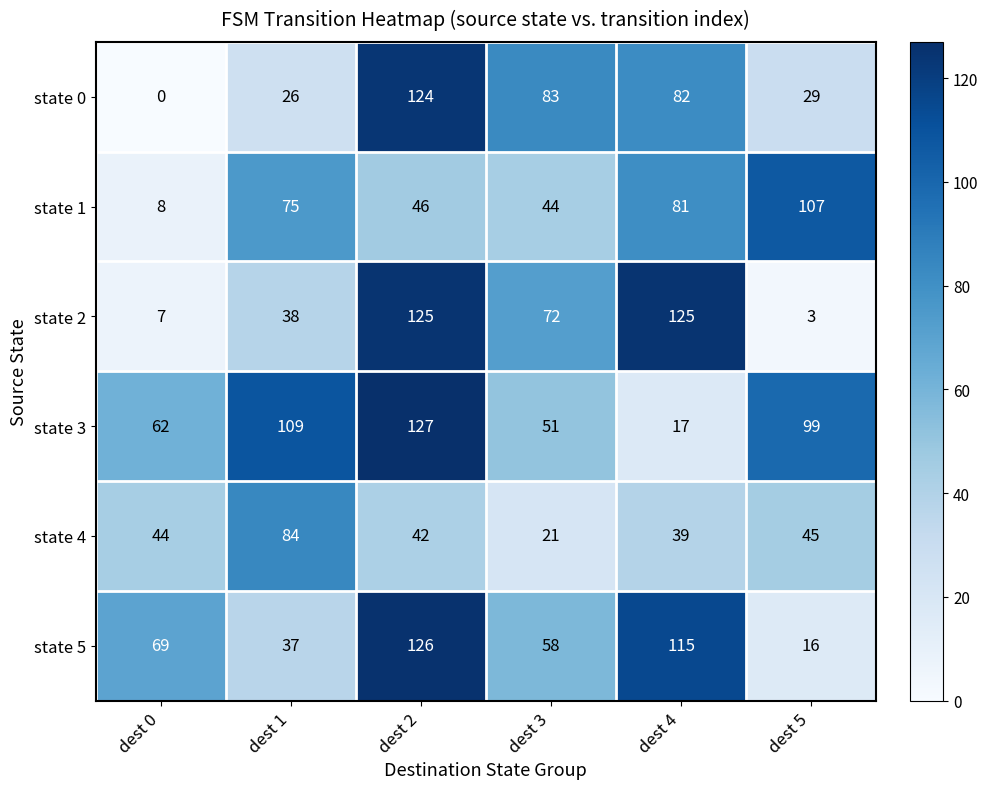

What is the difference between the maximum and minimum values in the state 5 series?

110